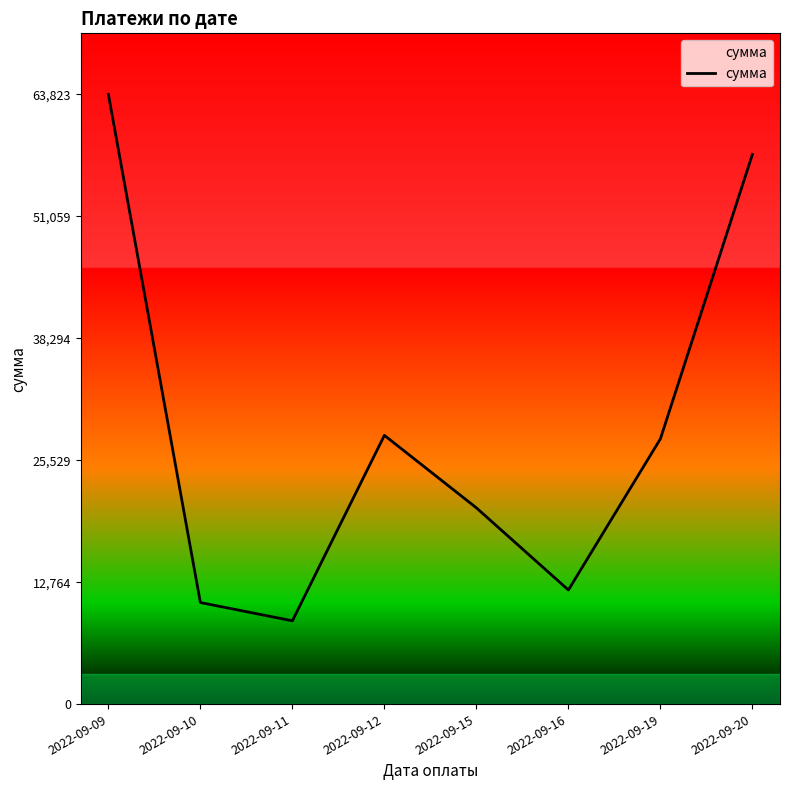

Reading left to right, transcribe all the data shown in this chart.

63824.0	10632.0	8721.7	28132.5	20544.2	11947.3	27765.3	57534.4